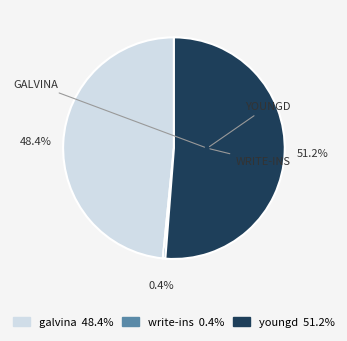

To the nearest percent, what is the difference between the write-ins and galvina slice percentages?

48%